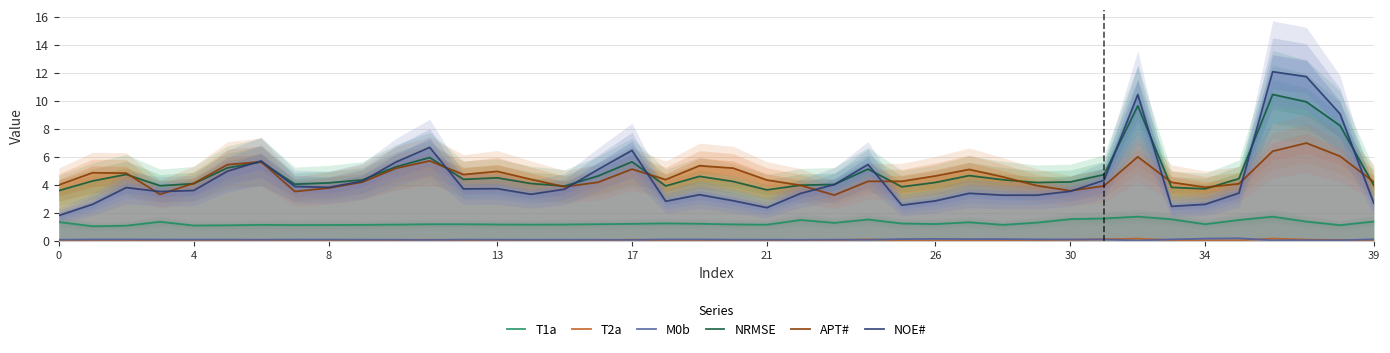

How many categories are shown in the chart?

40